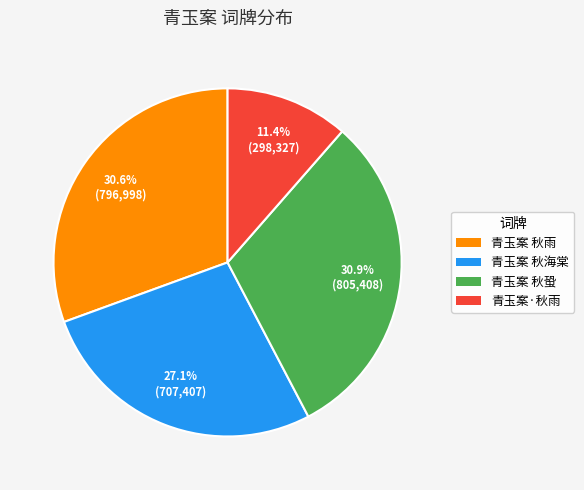

True or false: 青玉案 秋海棠 accounts for 27% of the total.

True